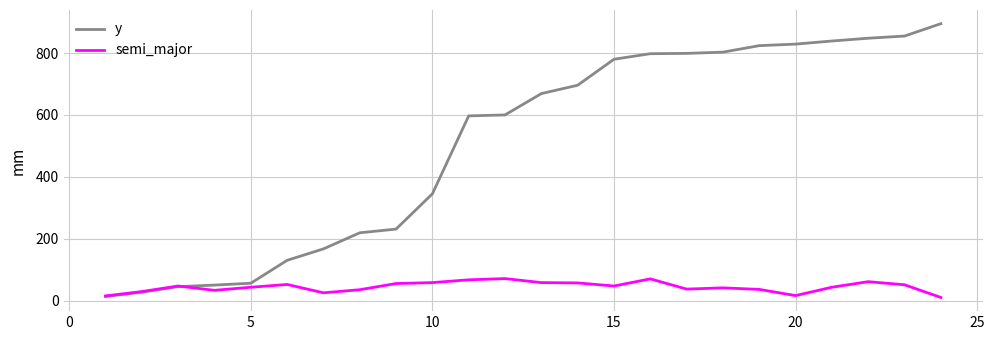

Which series has the largest total across all categories?

y